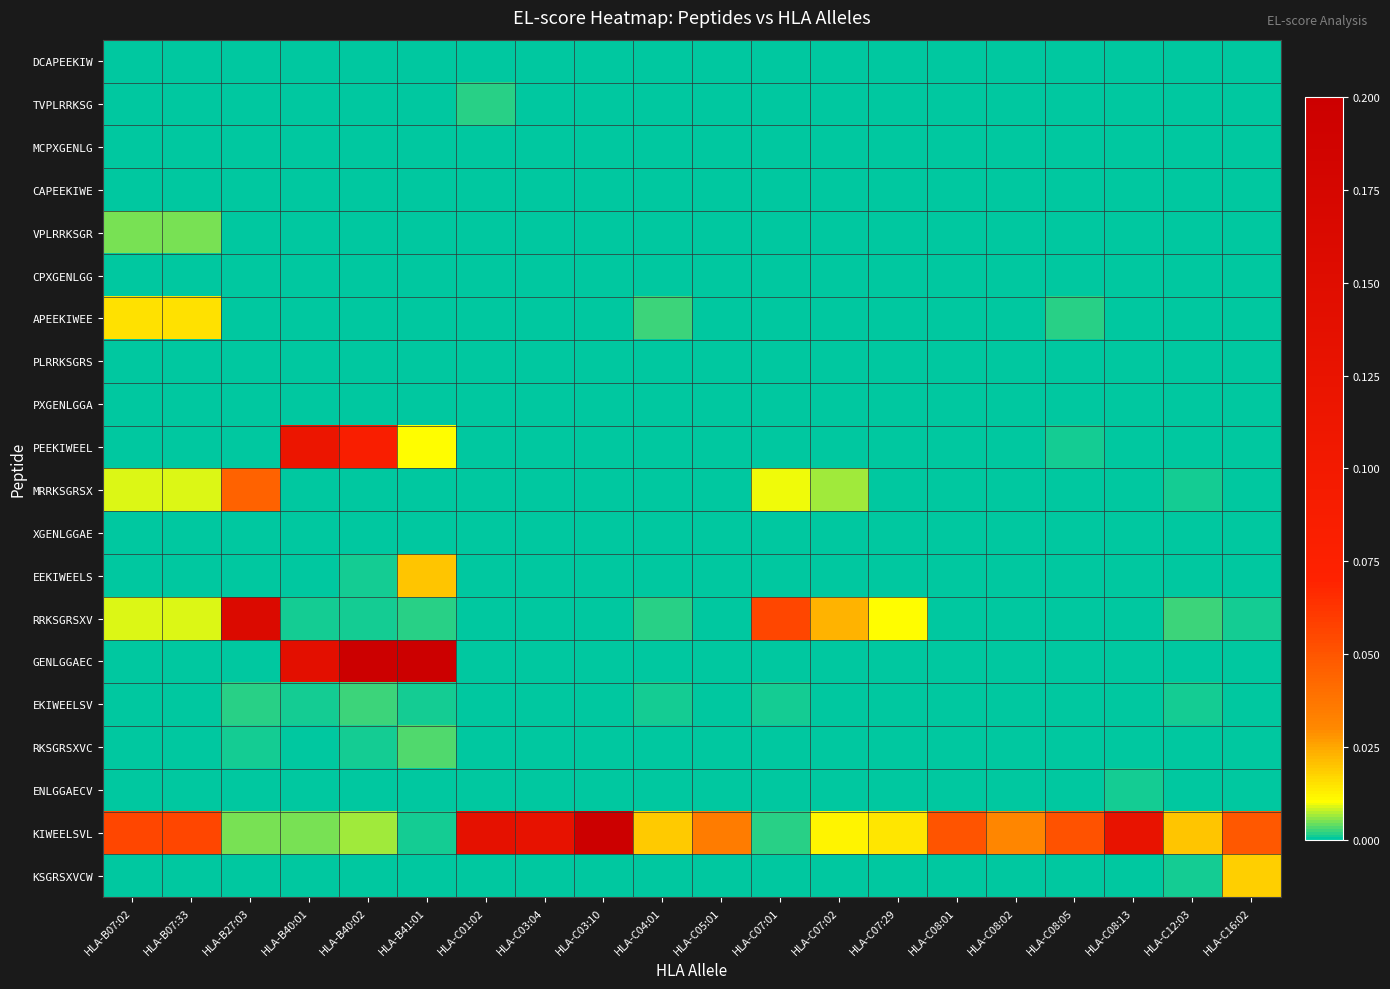

At HLA-C05:01, list the series in order from largest to smallest.

KIWEELSVL, KSGRSXVCW, APEEKIWEE, PEEKIWEEL, RRKSGRSXV, ENLGGAECV, EKIWEELSV, RKSGRSXVC, DCAPEEKIW, TVPLRRKSG, MCPXGENLG, CAPEEKIWE, VPLRRKSGR, CPXGENLGG, PLRRKSGRS, PXGENLGGA, MRRKSGRSX, XGENLGGAE, EEKIWEELS, GENLGGAEC